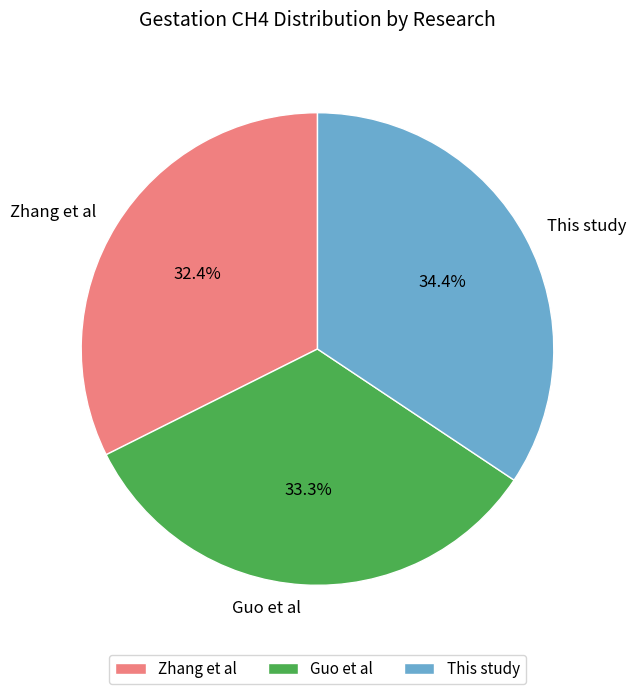

Does This study represent more than half of the total?

No